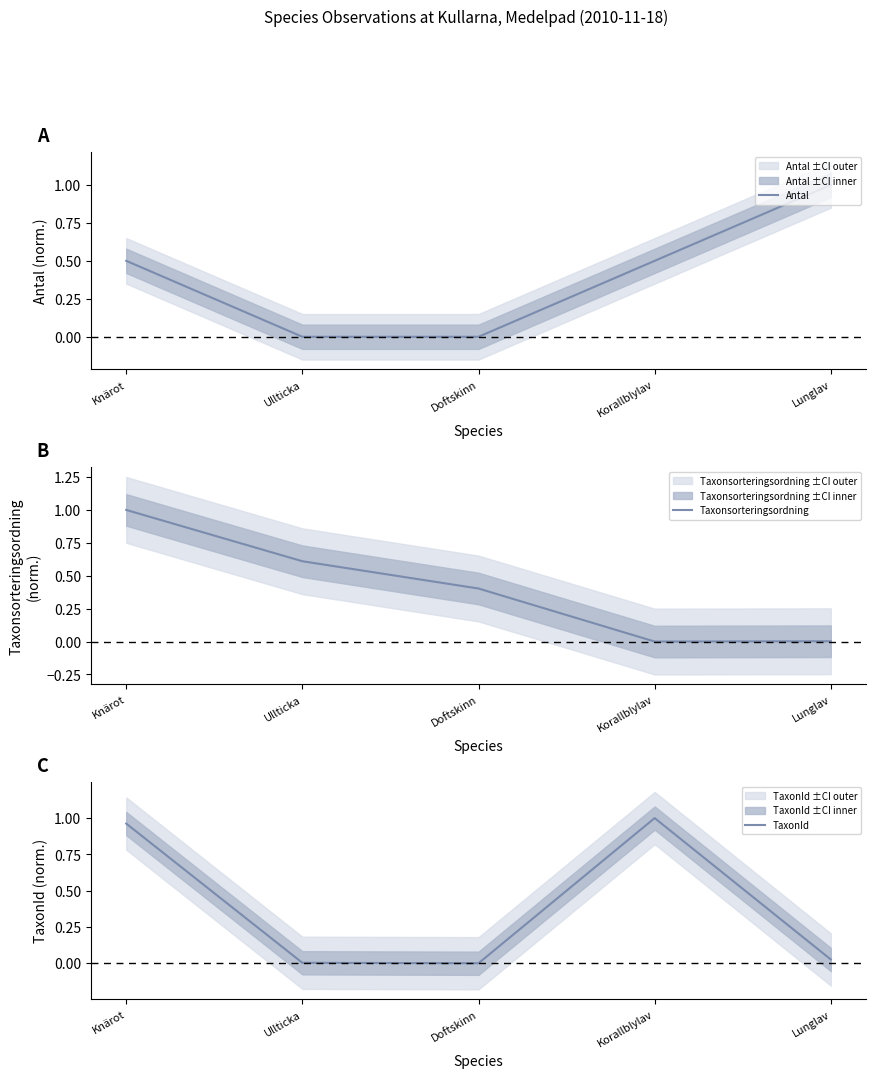

The Taxonsorteringsordning series shows 0.6 at Doftskinn. True or false?

False